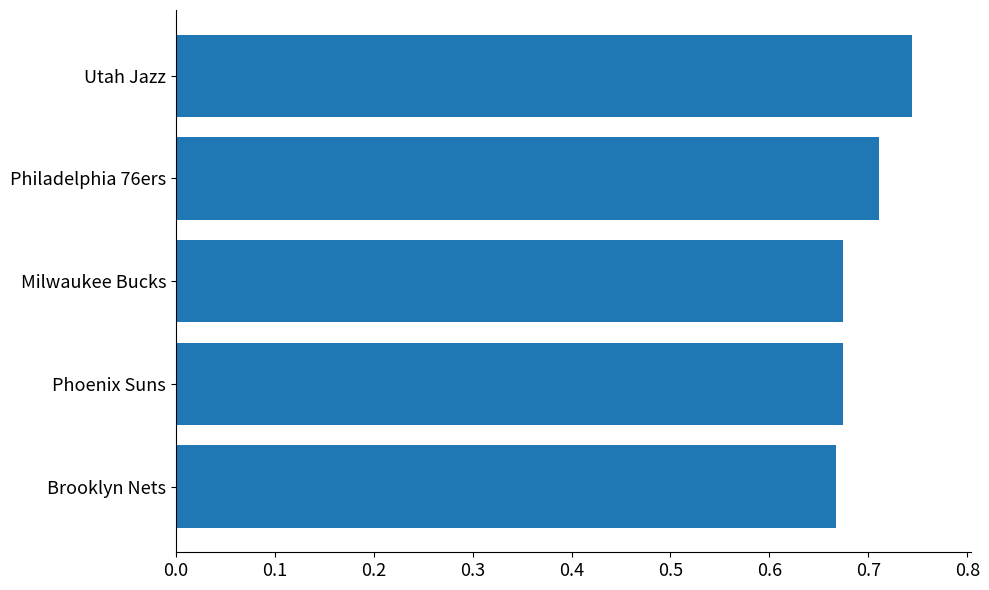

Count the values in the range 0 to 1.

5